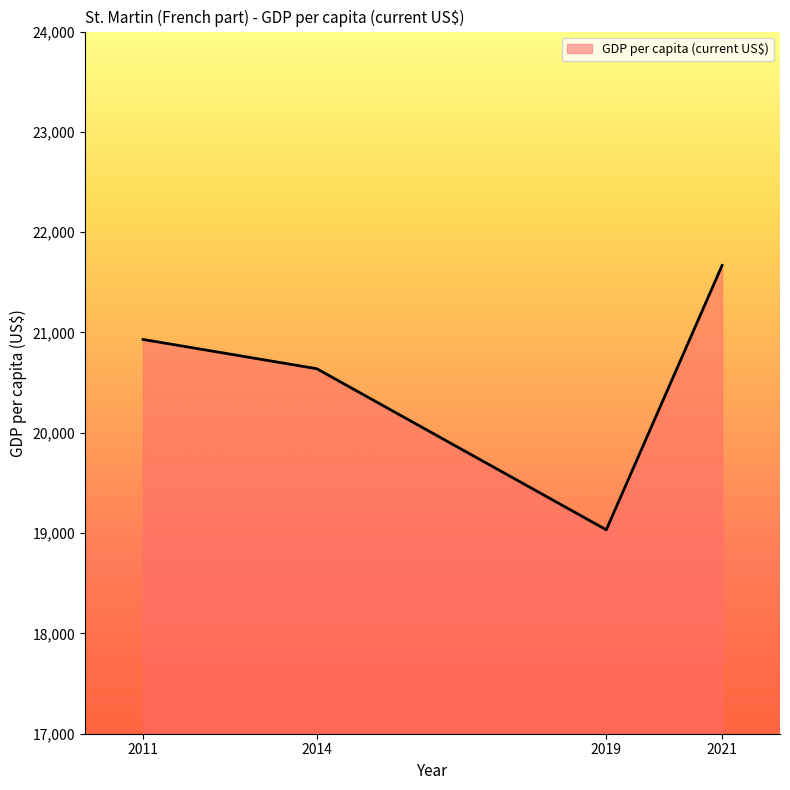

Reading right to left, transcribe all the data shown in this chart.

21668.4	19033.1	20638.8	20930.6